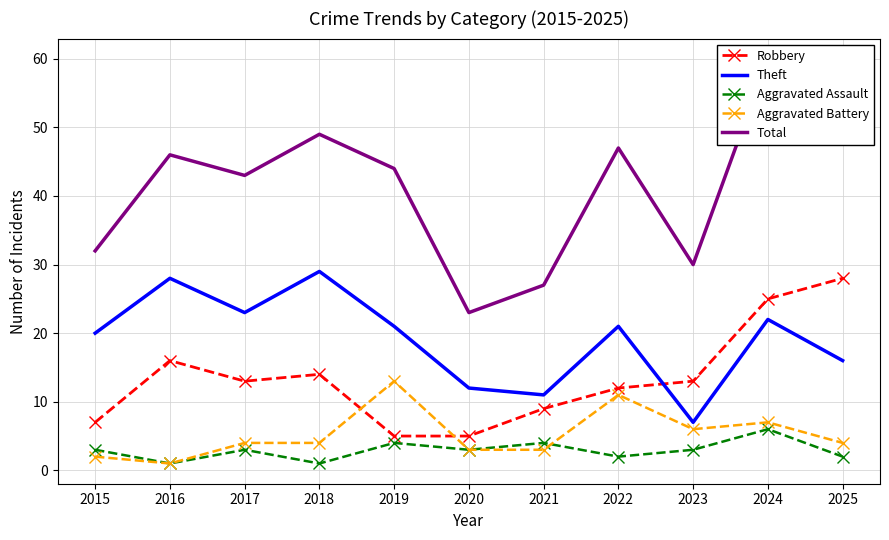

Count the number of data series in this chart.

5